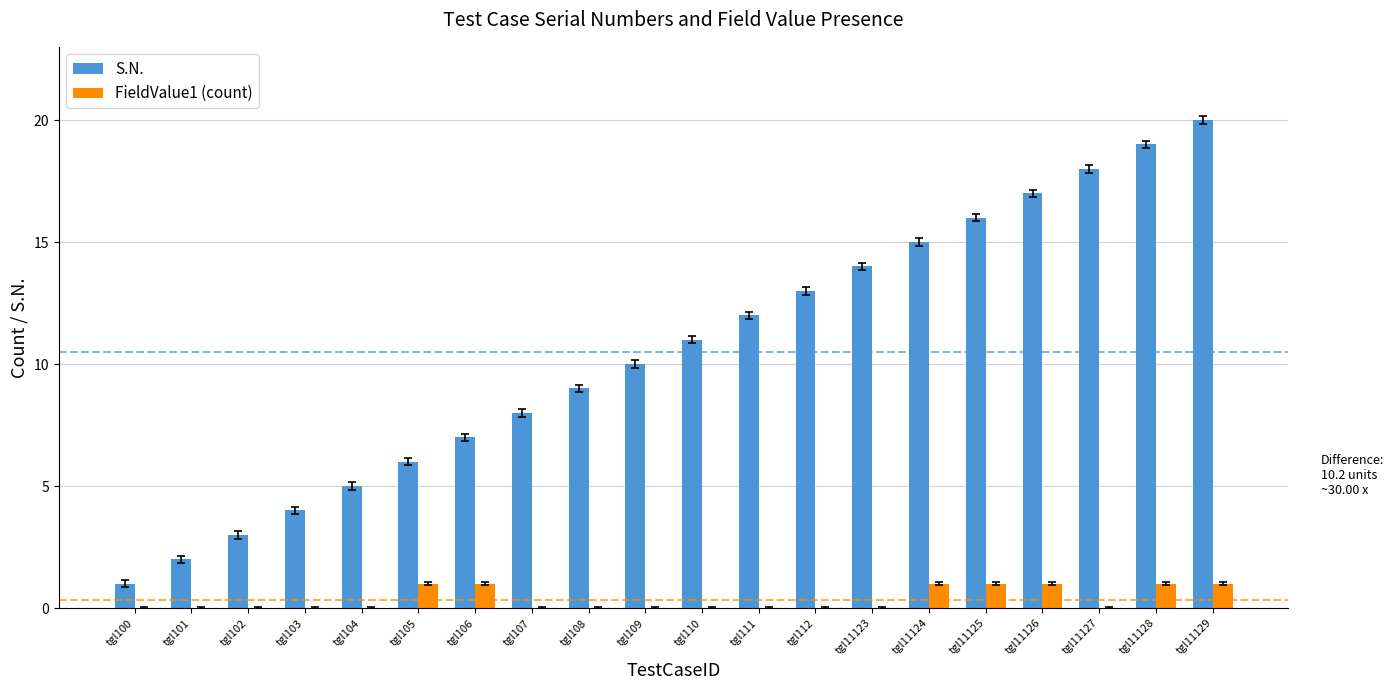

At which category is the sum across all series the highest?

tgl11129